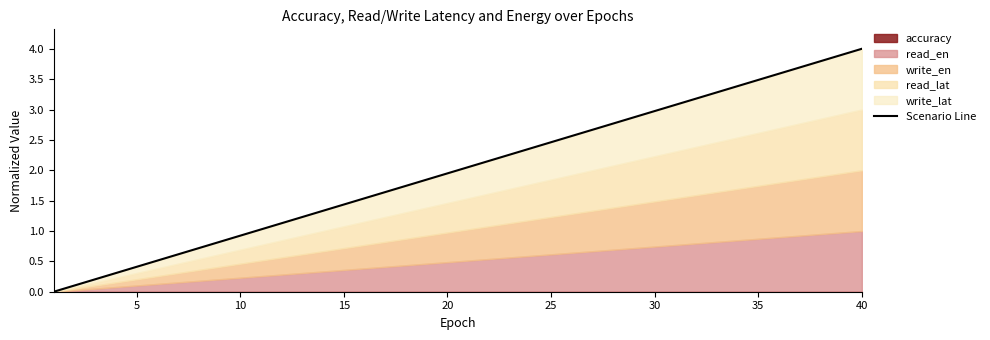

True or false: there are more than 0 points higher than both neighbors.

False